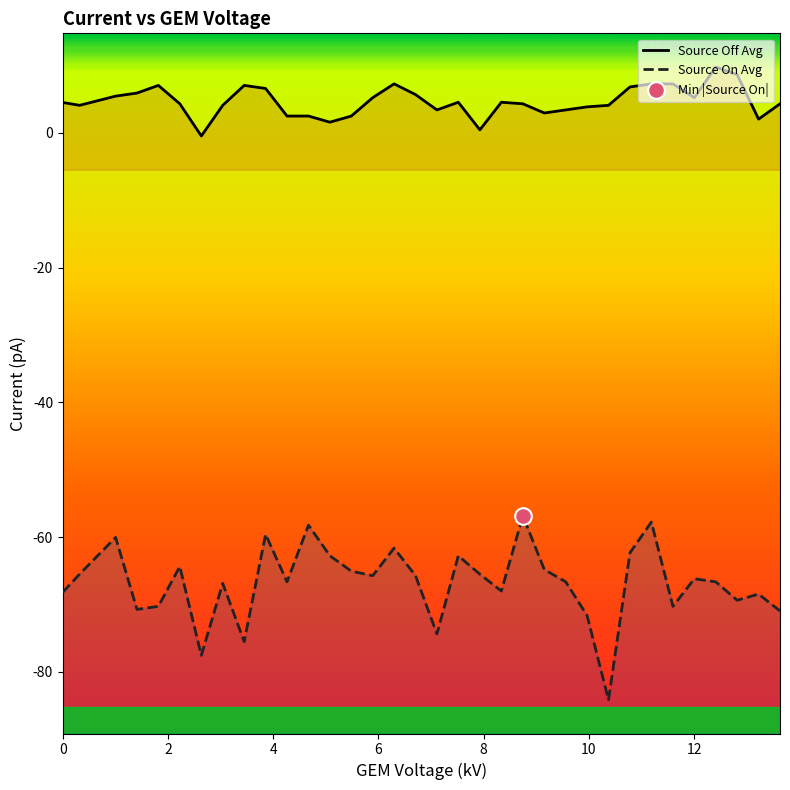

Reading left to right, extract all data points from this chart.

Source Off Avg: 4.5	4.1	5.5	5.9	7.0	4.3	-0.5	4.1	7.0	6.6	2.5	2.5	1.6	2.5	5.2	7.3	5.7	3.4	4.5	0.5	4.5	4.3	3.0	3.4	3.9	4.1	6.8	7.3	7.3	5.2	9.8	8.6	2.0	4.3
Source On Avg: -68.2	-65.5	-60.0	-70.7	-70.3	-64.3	-77.5	-66.8	-75.5	-59.6	-66.6	-58.2	-62.8	-65.0	-65.7	-61.6	-65.7	-74.4	-62.8	-65.5	-68.0	-56.8	-64.8	-66.6	-71.6	-84.1	-62.3	-57.8	-70.3	-66.2	-66.6	-69.3	-68.4	-70.9